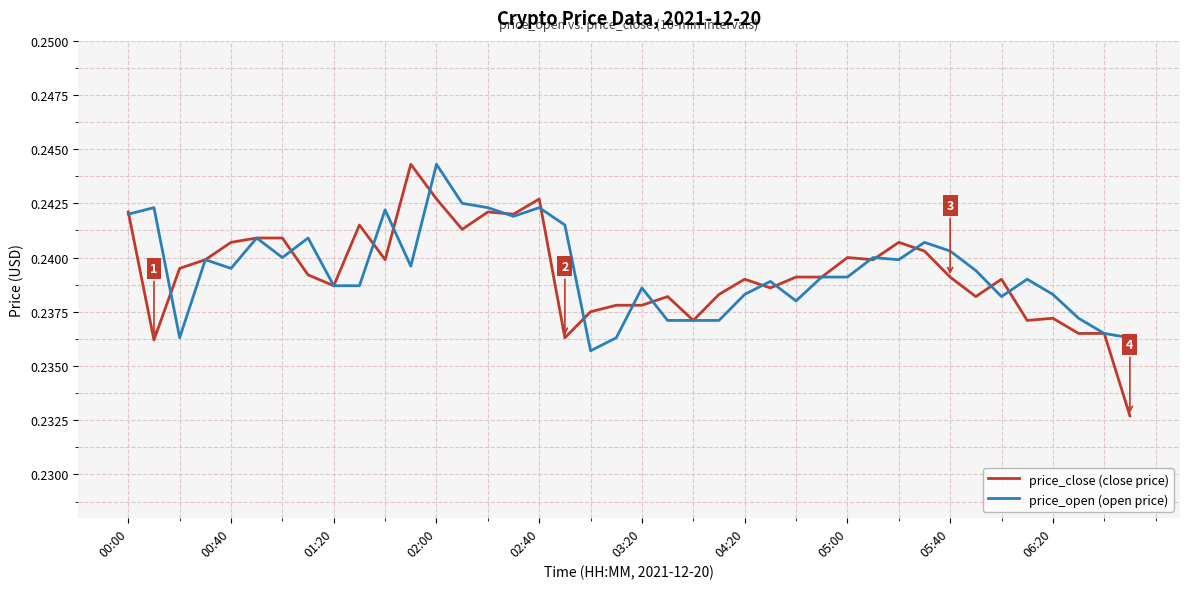

Which series has the largest range (max minus min)?

price_close (close price)